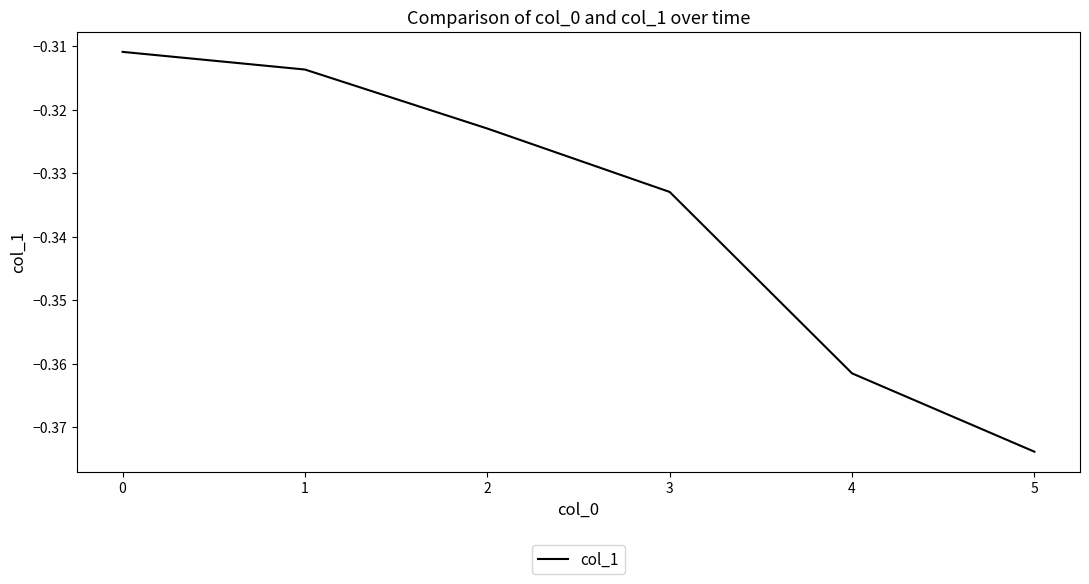

List the labels in order of value, largest first.

0, 1, 2, 3, 4, 5